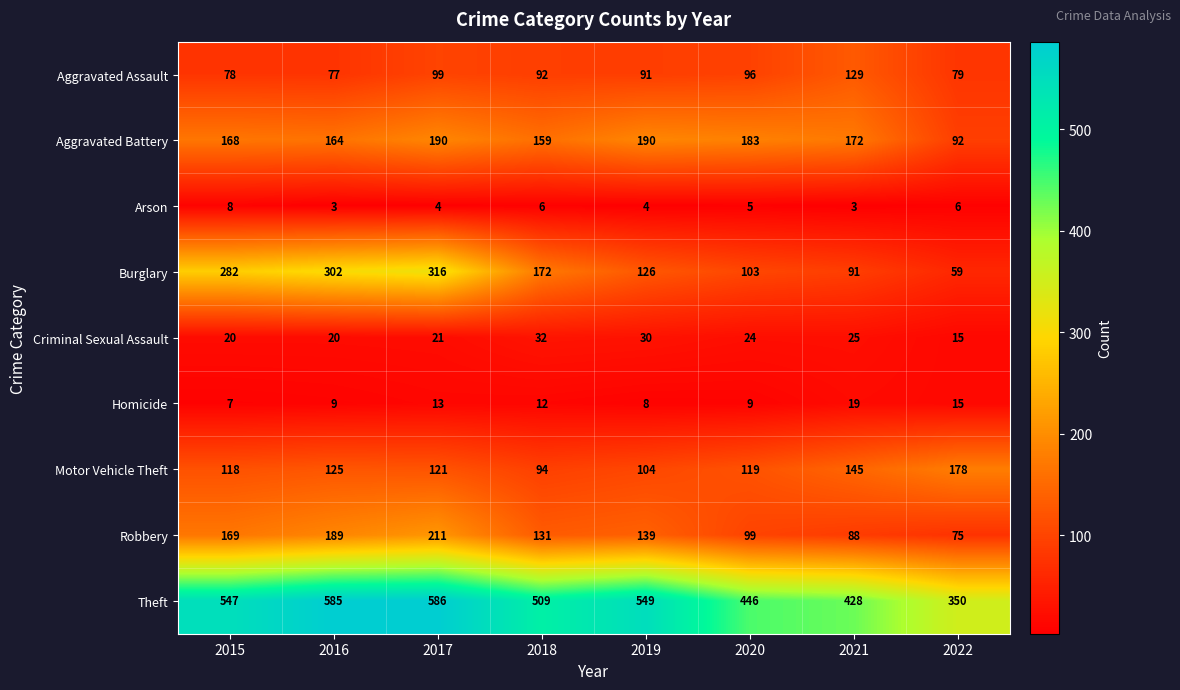

Which series has the largest total across all categories?

Theft